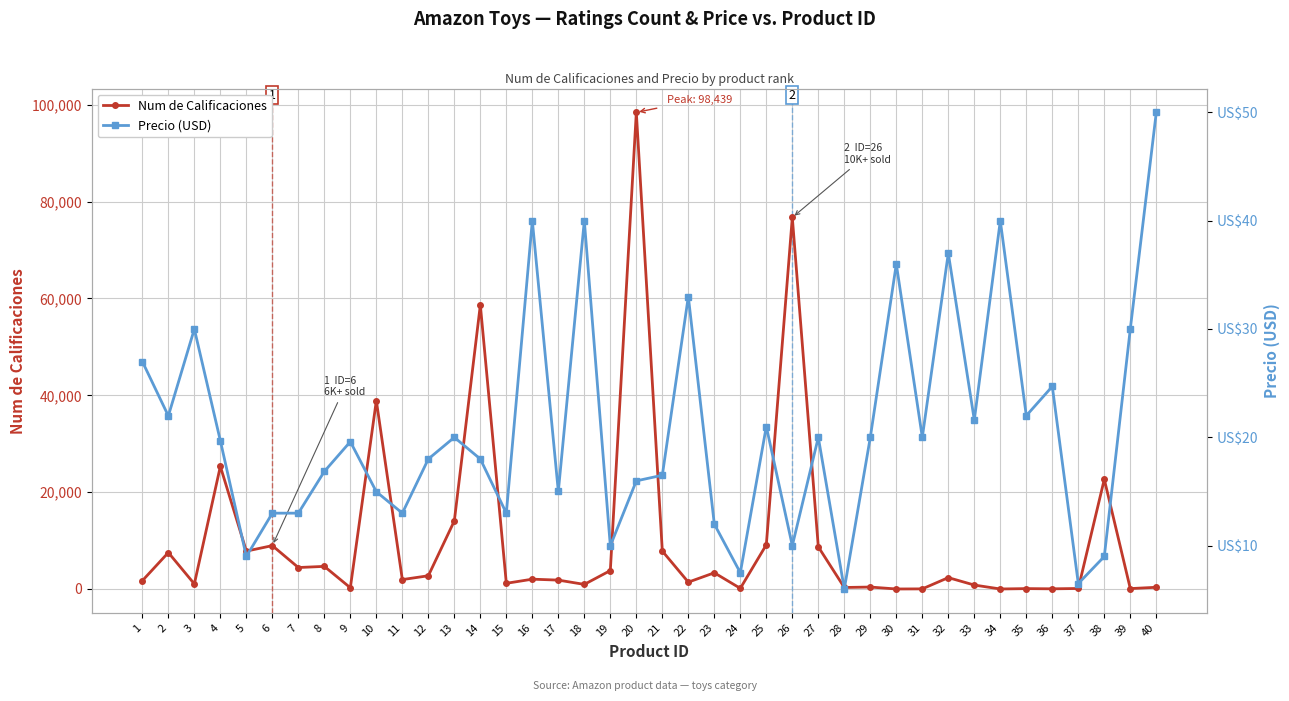

Reading right to left, list all the values displayed in this chart.

Num de Calificaciones: 350.0	82.0	22655.0	100.0	34.0	77.0	0.0	812.0	2345.0	21.0	0.0	399.0	309.0	8703.0	76736.0	9128.0	131.0	3345.0	1412.0	7829.0	98439.0	3802.0	947.0	1833.0	2025.0	1172.0	58663.0	14065.0	2731.0	1941.0	38900.0	252.0	4669.0	4431.0	8954.0	7821.0	25330.0	1042.0	7523.0	1710.0
Precio (USD): 50.0	30.0	9.0	6.5	24.7	22.0	40.0	21.6	37.0	20.0	36.0	20.0	6.0	20.0	10.0	21.0	7.5	12.0	33.0	16.5	16.0	10.0	40.0	15.0	40.0	13.0	18.0	20.0	18.0	13.0	15.0	19.6	16.8	13.0	13.0	9.0	19.7	30.0	22.0	27.0